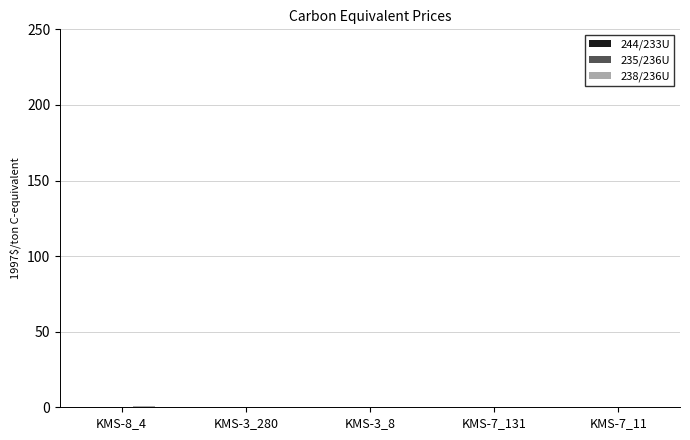

Reading left to right, transcribe all the data shown in this chart.

244/233U: 0.3	0.1	0.1	0.1	0.1
235/236U: 0.4	0.1	0.2	0.2	0.2
238/236U: 0.5	0.2	0.2	0.2	0.3